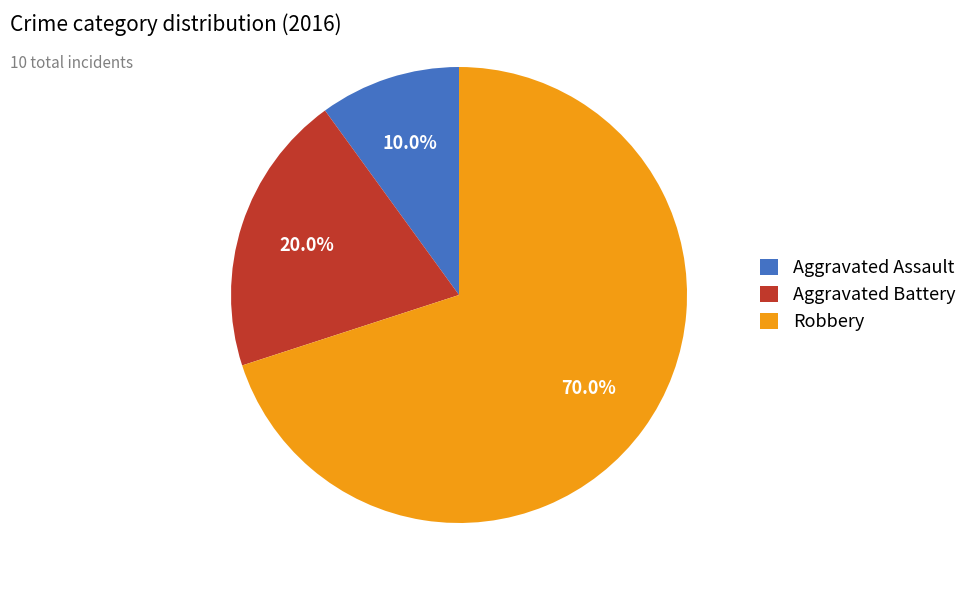

To the nearest percent, what is the difference between the largest and smallest slice percentages?

60%